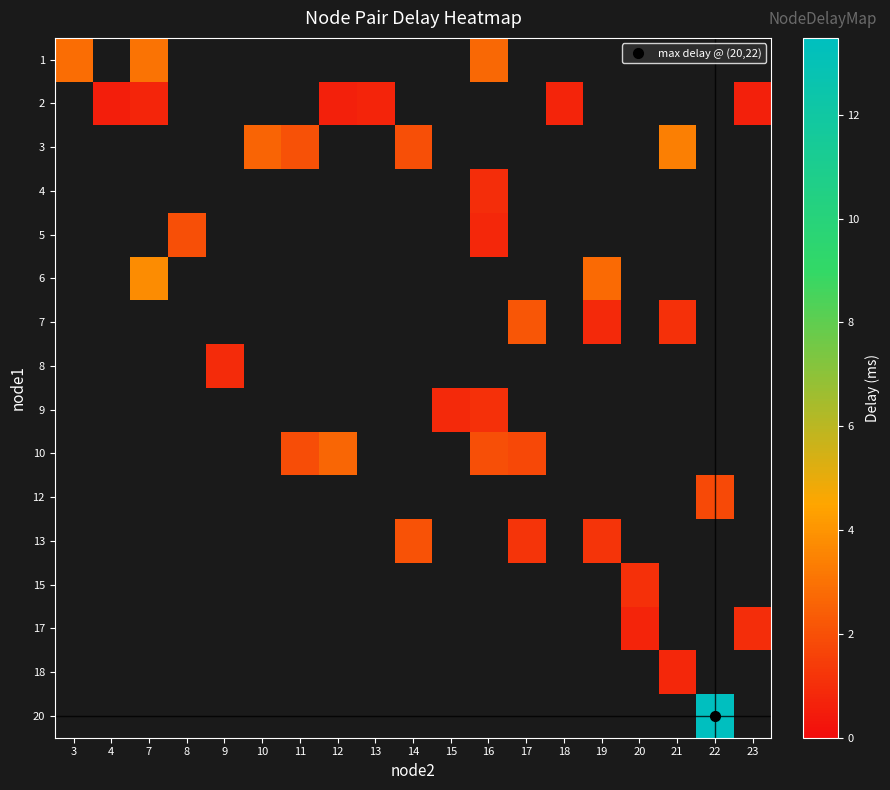

How many distinct data groups are displayed?

16